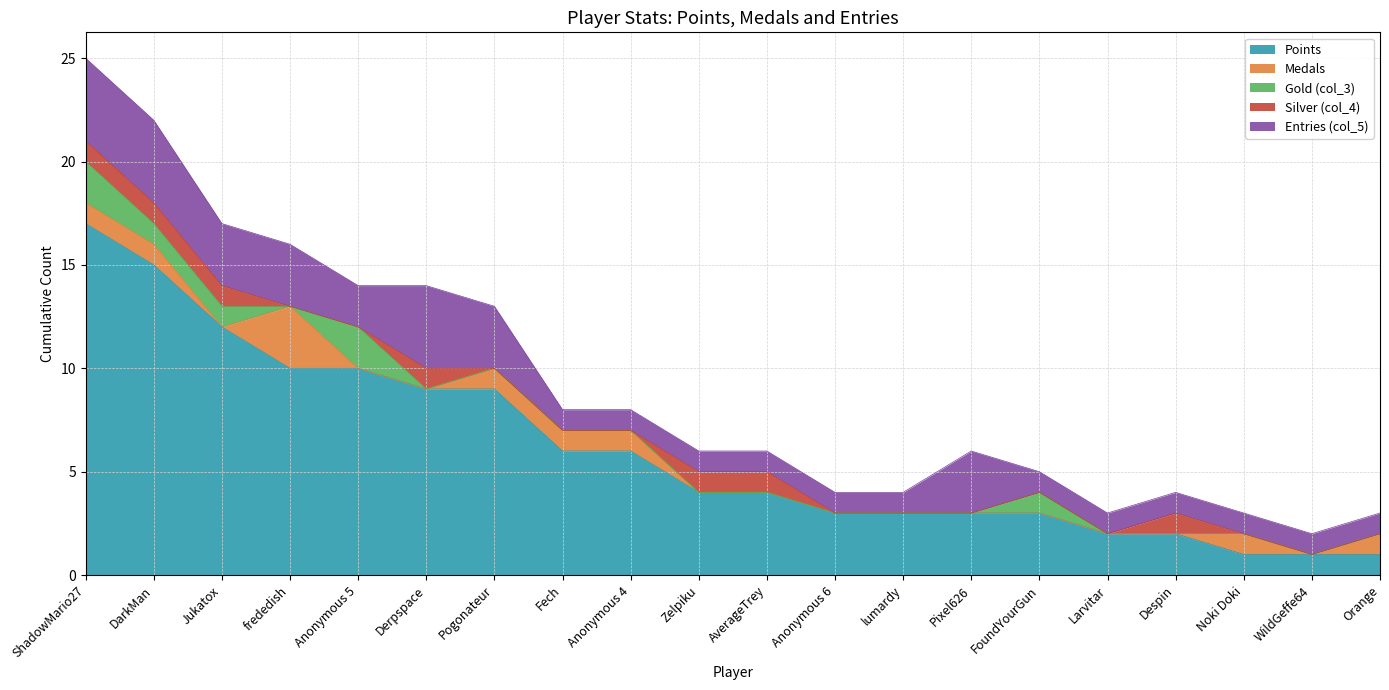

At how many categories does at least one series exceed 11?

3